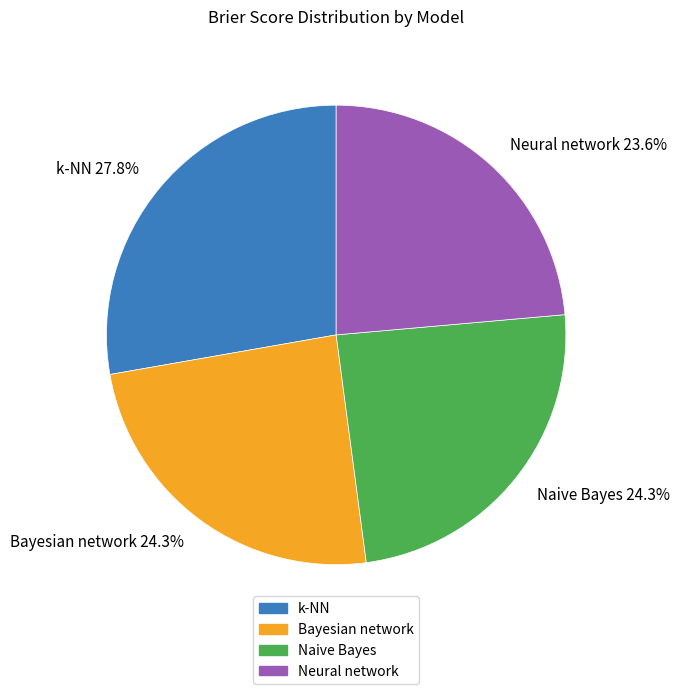

How many slices are in this pie chart?

4